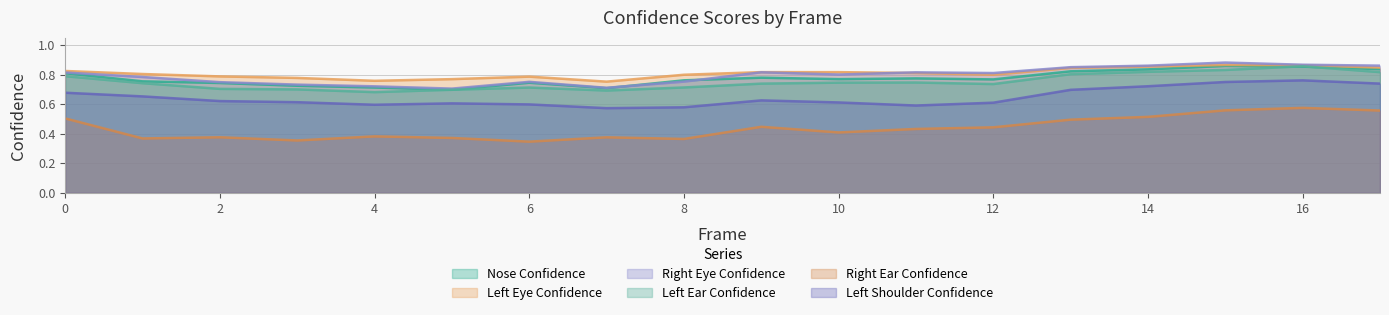

Reading left to right, transcribe all the data shown in this chart.

a_nose_confidence: 0.8	0.8	0.7	0.7	0.7	0.7	0.7	0.7	0.8	0.8	0.8	0.8	0.8	0.8	0.8	0.9	0.9	0.8
a_left_eye_confidence: 0.8	0.8	0.8	0.8	0.8	0.8	0.8	0.8	0.8	0.8	0.8	0.8	0.8	0.8	0.9	0.9	0.9	0.8
a_right_eye_confidence: 0.8	0.8	0.7	0.7	0.7	0.7	0.8	0.7	0.8	0.8	0.8	0.8	0.8	0.9	0.9	0.9	0.9	0.9
a_left_ear_confidence: 0.8	0.7	0.7	0.7	0.7	0.7	0.7	0.7	0.7	0.7	0.7	0.7	0.7	0.8	0.8	0.8	0.9	0.8
a_right_ear_confidence: 0.5	0.4	0.4	0.4	0.4	0.4	0.3	0.4	0.4	0.4	0.4	0.4	0.4	0.5	0.5	0.6	0.6	0.6
a_left_shoulder_confidence: 0.7	0.7	0.6	0.6	0.6	0.6	0.6	0.6	0.6	0.6	0.6	0.6	0.6	0.7	0.7	0.8	0.8	0.7